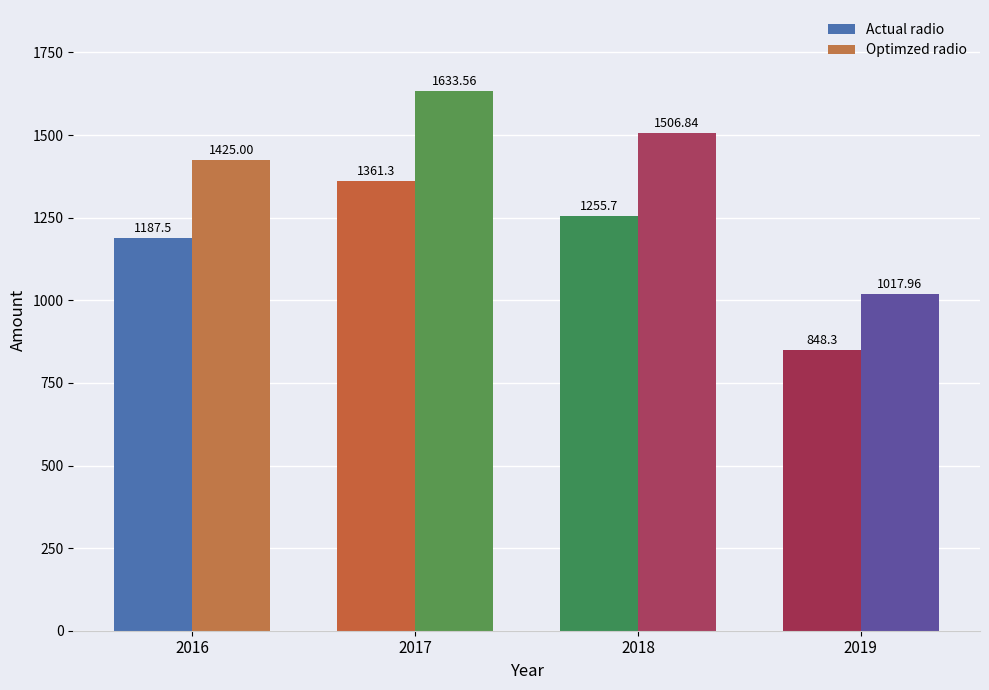

How many bars are there in total?

8